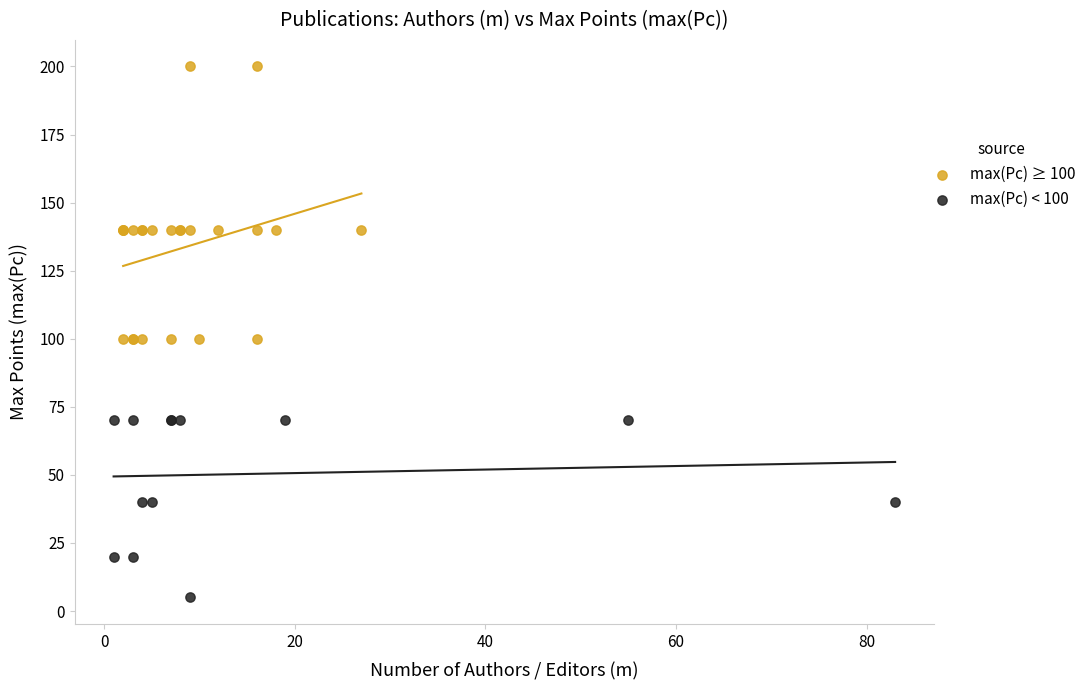

Which series reaches the maximum Y coordinate?

max(Pc) ≥ 100